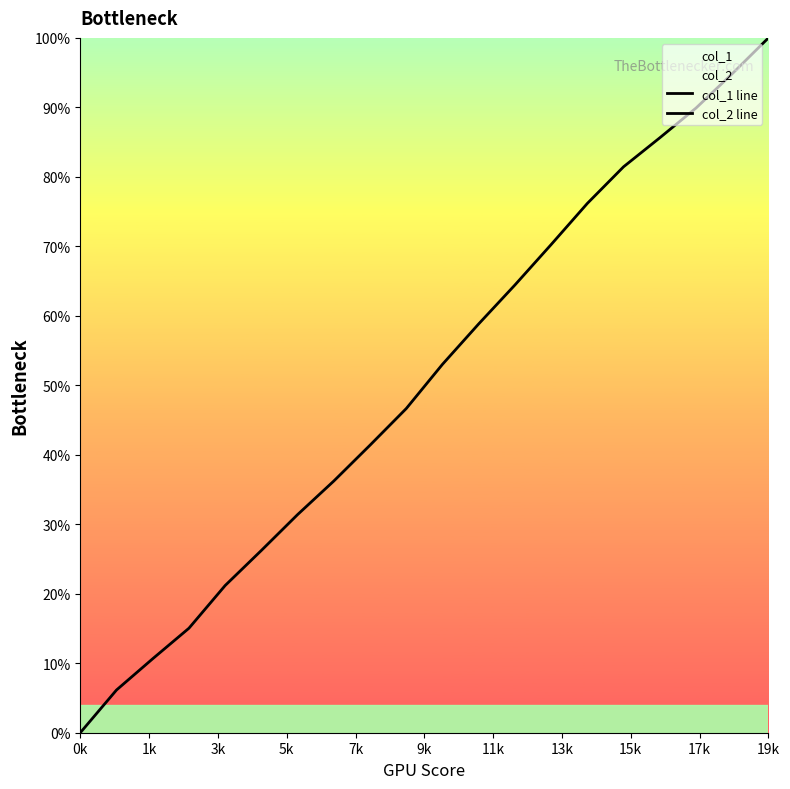

At which label does col_1 line reach its peak?

19k